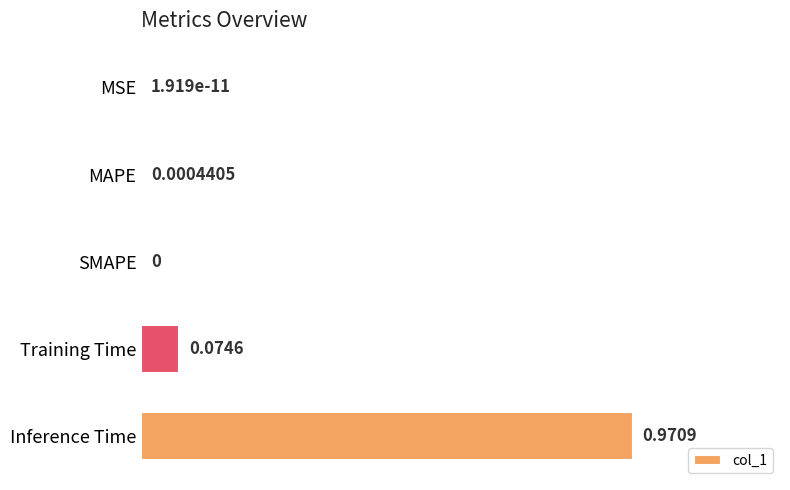

Are the bars horizontal?

Yes